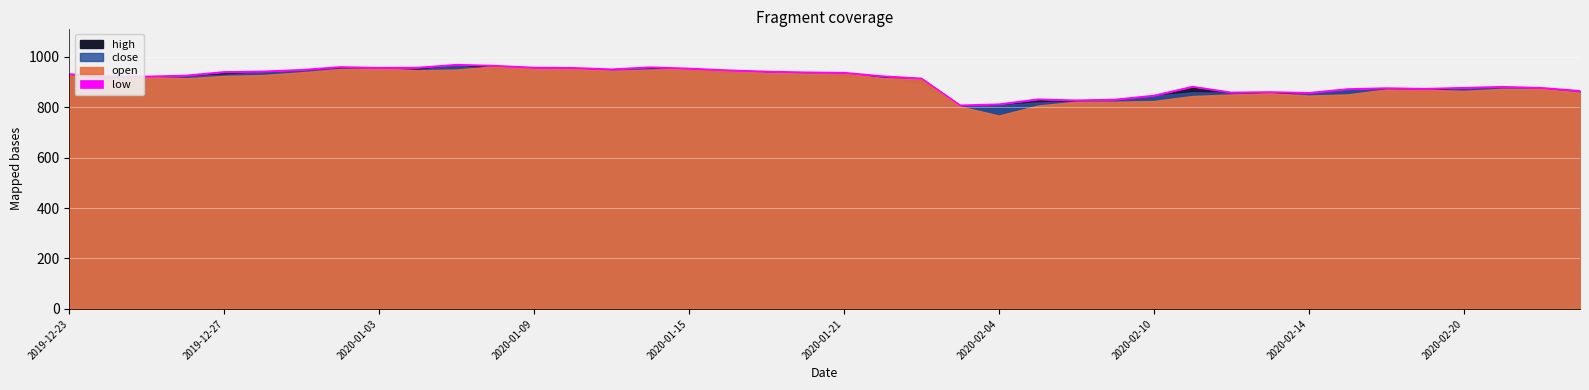

In low, how many points are higher than both neighbors (excluding endpoints)?

7